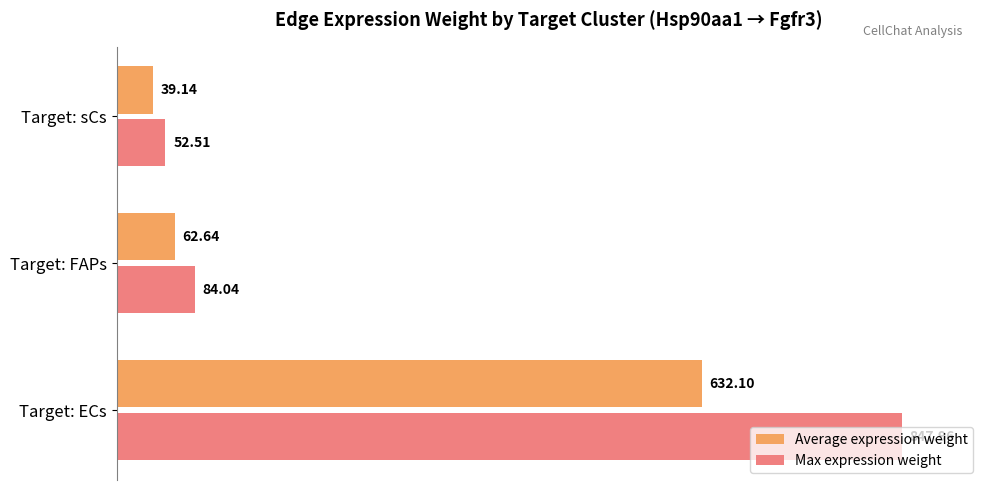

What are all the series names shown in the legend?

Average expression weight, Max expression weight